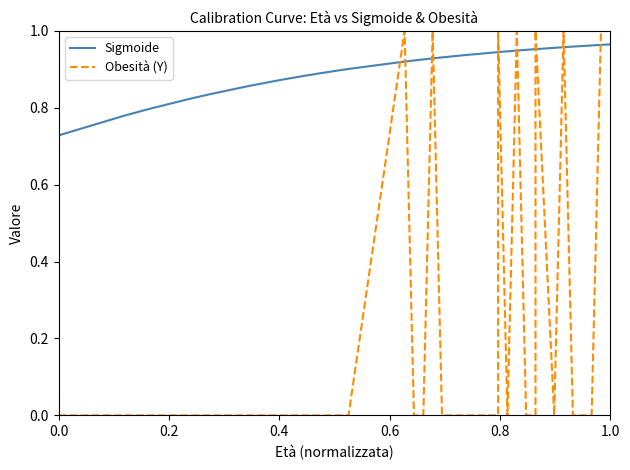

True or false: Sigmoide and Obesità (Y) intersect in this chart.

True